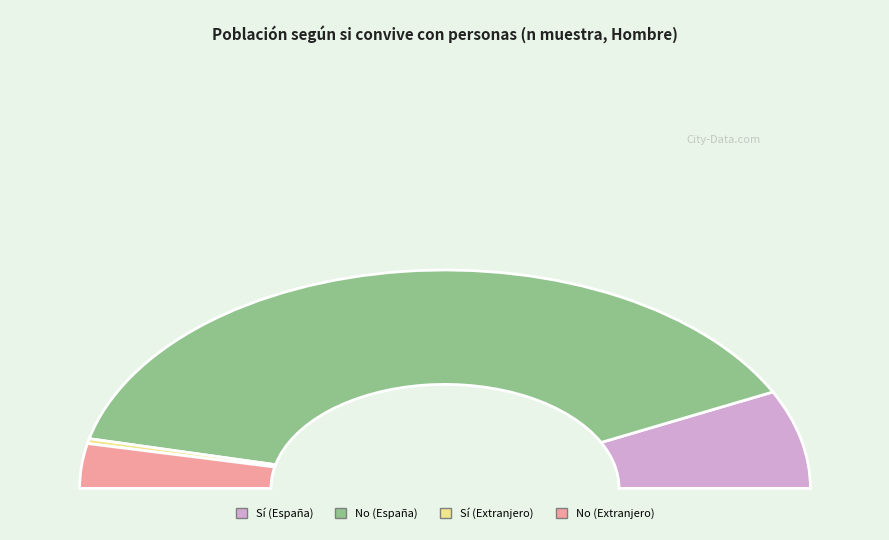

Which has a higher value, Extranjero or España?

España